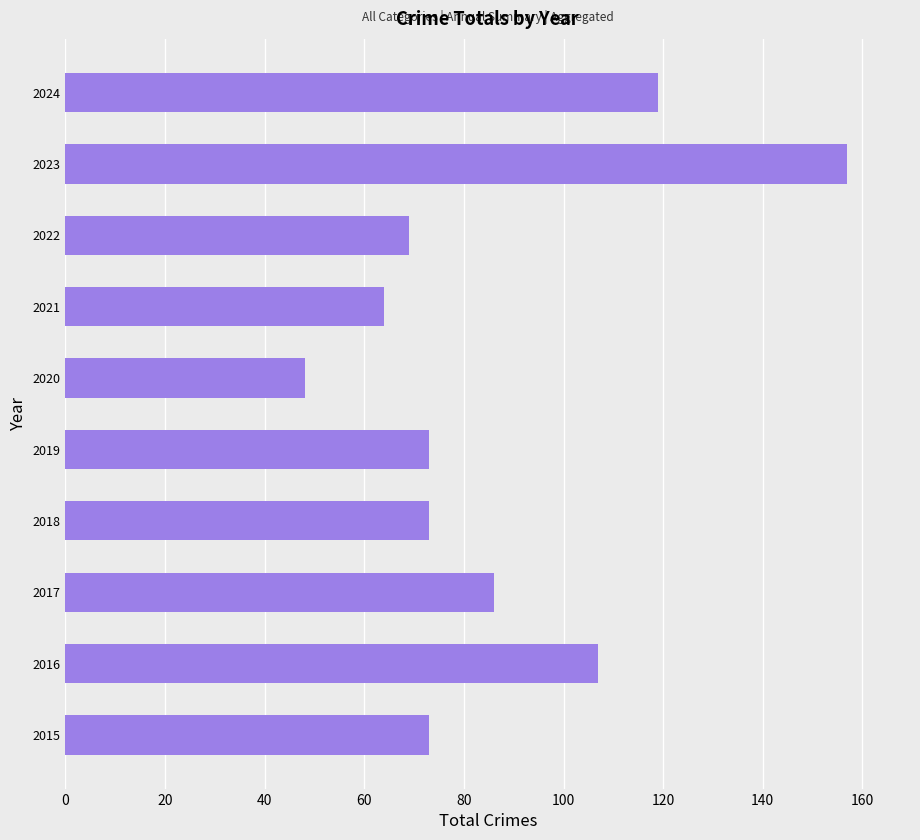

What is the change in value from 2016 to 2023?

+50